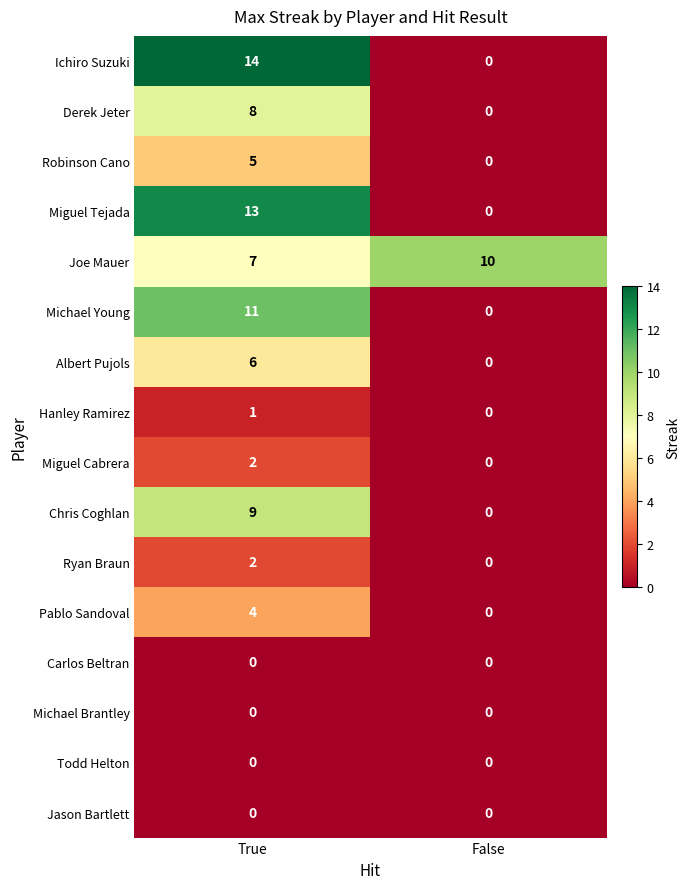

What is the maximum value shown in the chart?

14